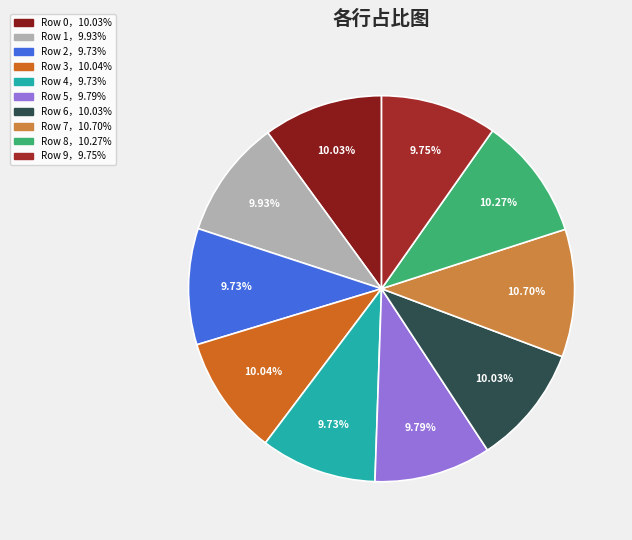

Which category has the smallest portion of the pie?

Row 2